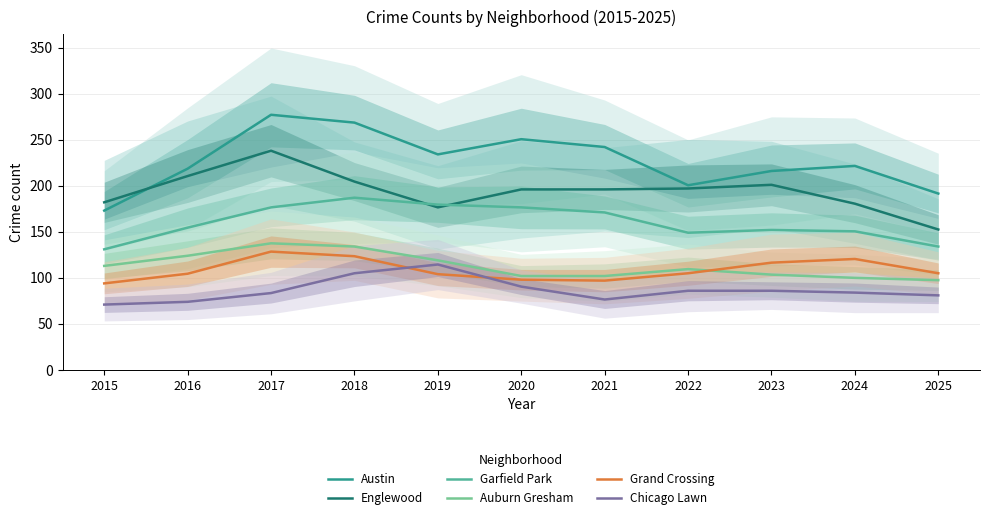

What is the minimum value for Chicago Lawn?

71.0